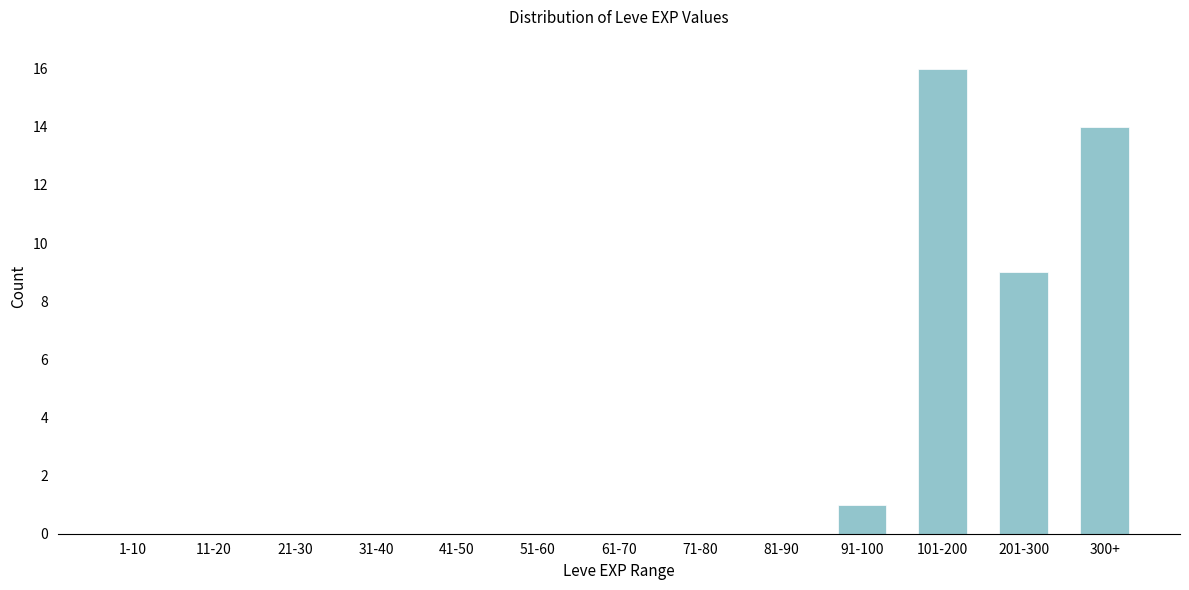

Reading left to right, transcribe all the data shown in this chart.

1-10=0	11-20=0	21-30=0	31-40=0	41-50=0	51-60=0	61-70=0	71-80=0	81-90=0	91-100=1	101-200=16	201-300=9	300+=14